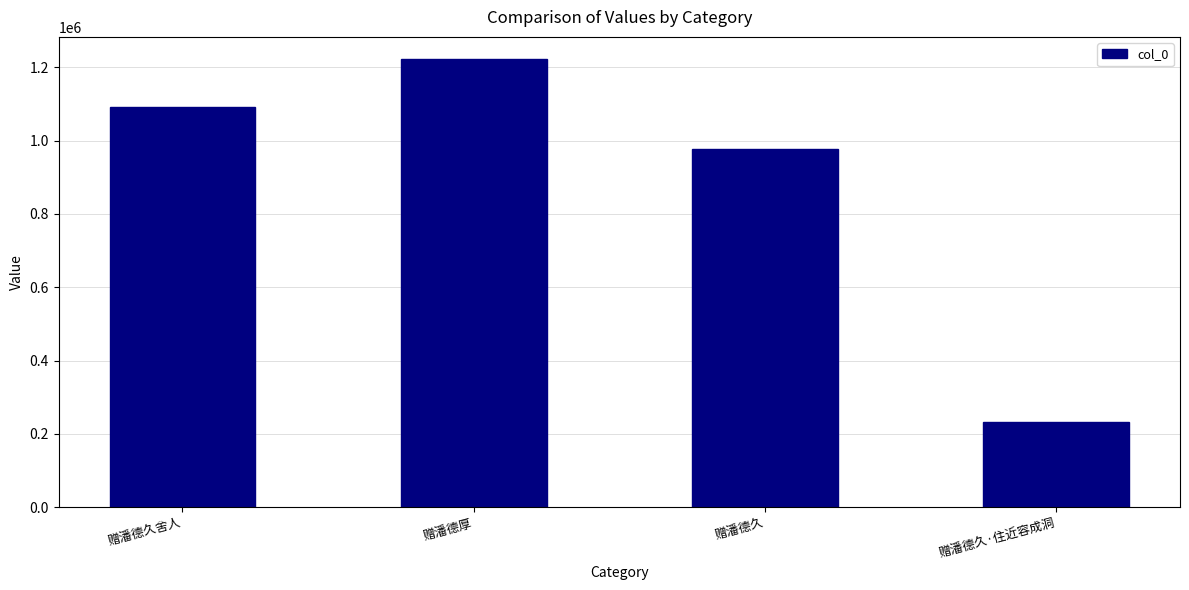

Reading right to left, what are all the values shown in this chart?

232730	978145	1221702	1092888